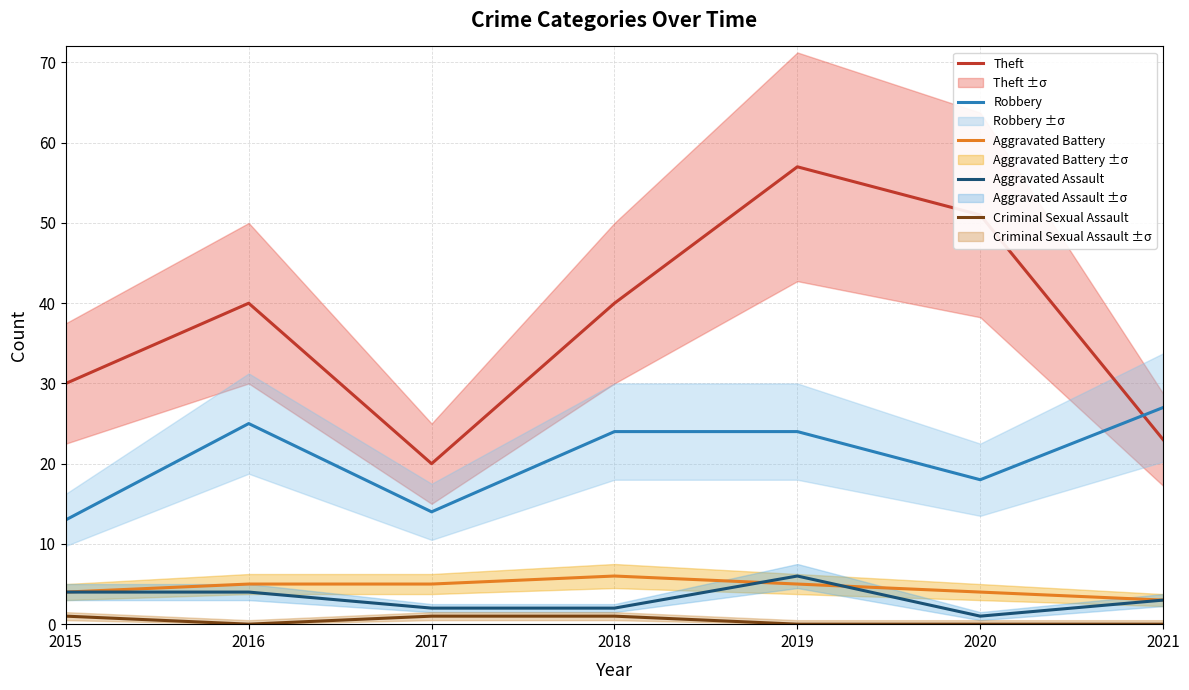

What is the average value of the Aggravated Battery series?

5